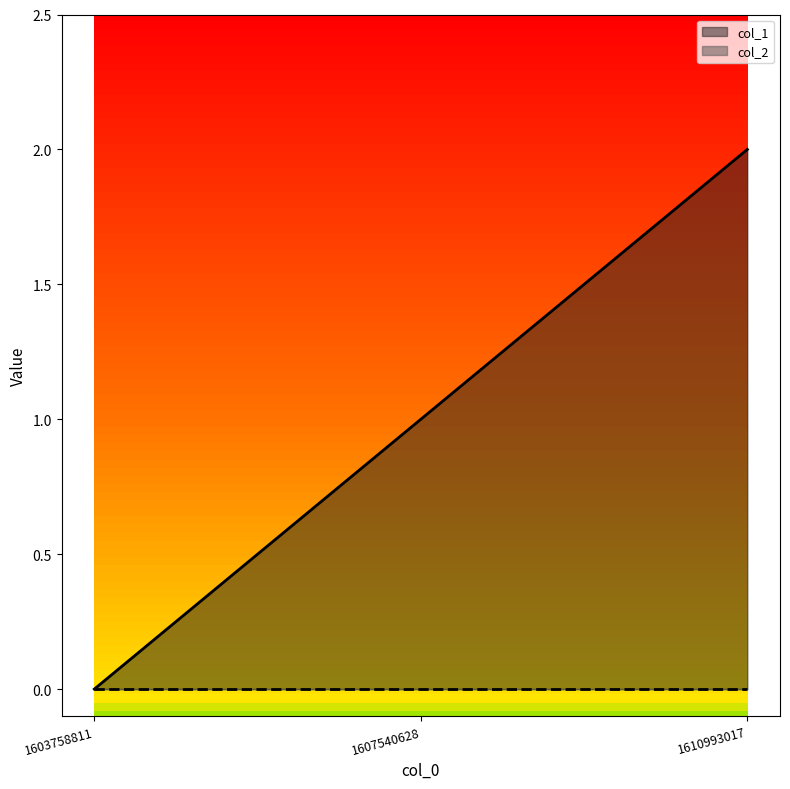

Rank the categories by col_1 value from lowest to highest.

1603758811, 1607540628, 1610993017